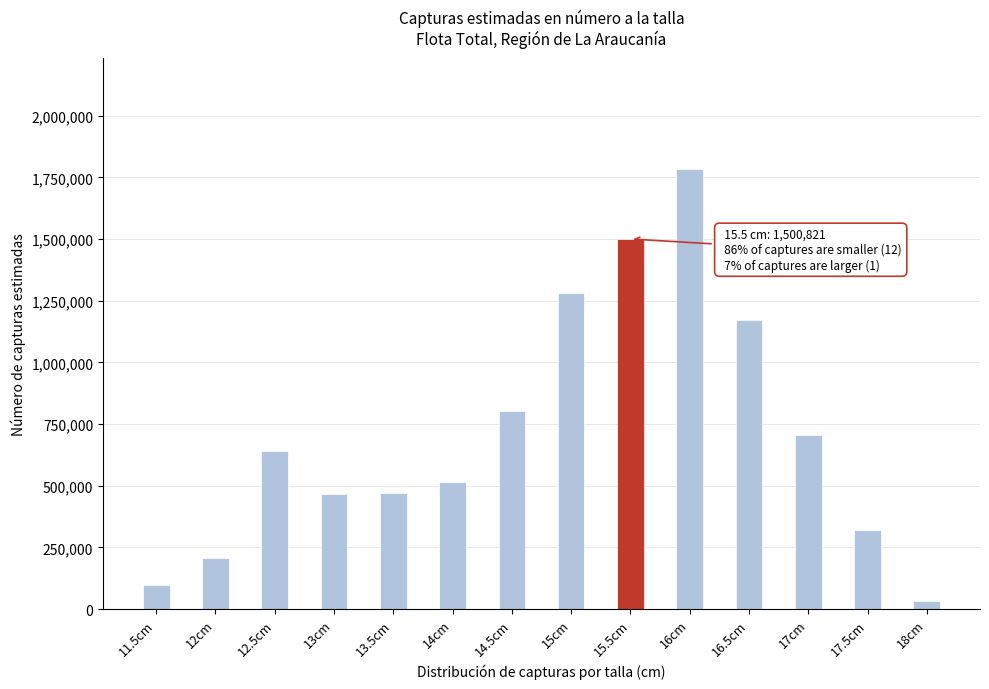

Is it true that the value at 13.5cm is 470250.5?

True